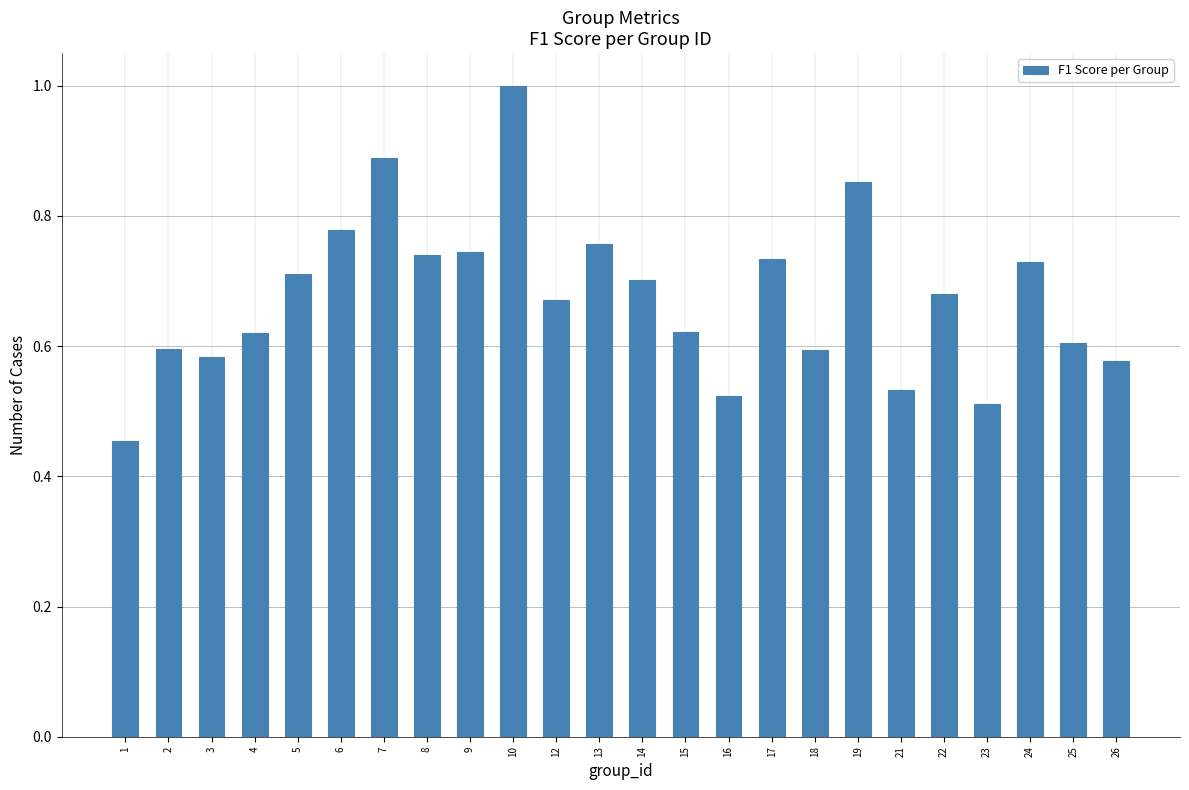

The chart shows a value of 1.0 at 10. True or false?

True